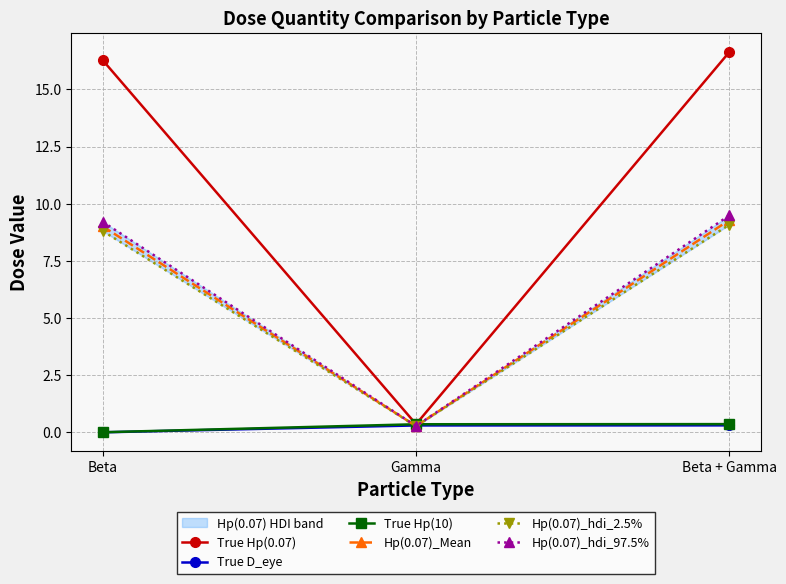

Reading left to right, what are all the values shown in this chart?

True Hp(0.07): 16.3	0.4	16.6
True D_eye: 0.0	0.3	0.3
True Hp(10): 0.0	0.4	0.4
Hp(0.07)_Mean: 9.0	0.3	9.3
Hp(0.07)_hdi_2.5%: 8.8	0.3	9.1
Hp(0.07)_hdi_97.5%: 9.2	0.3	9.5